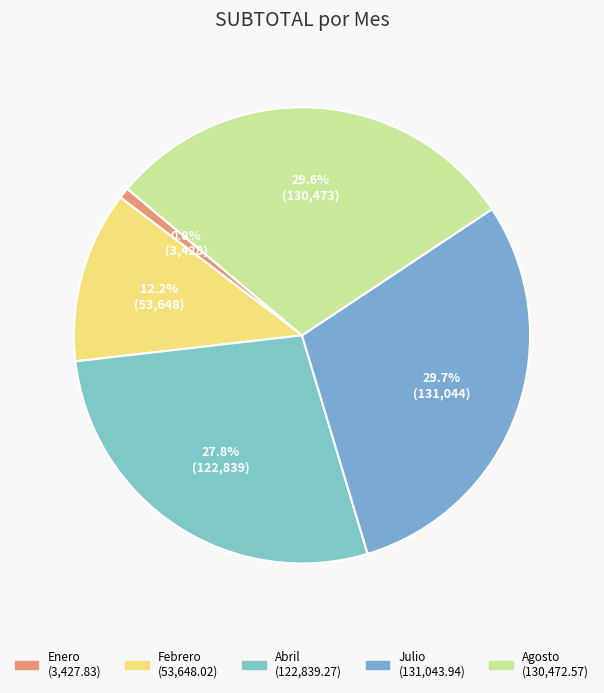

What is the ratio of the value at Julio to the value at Abril?

1.1